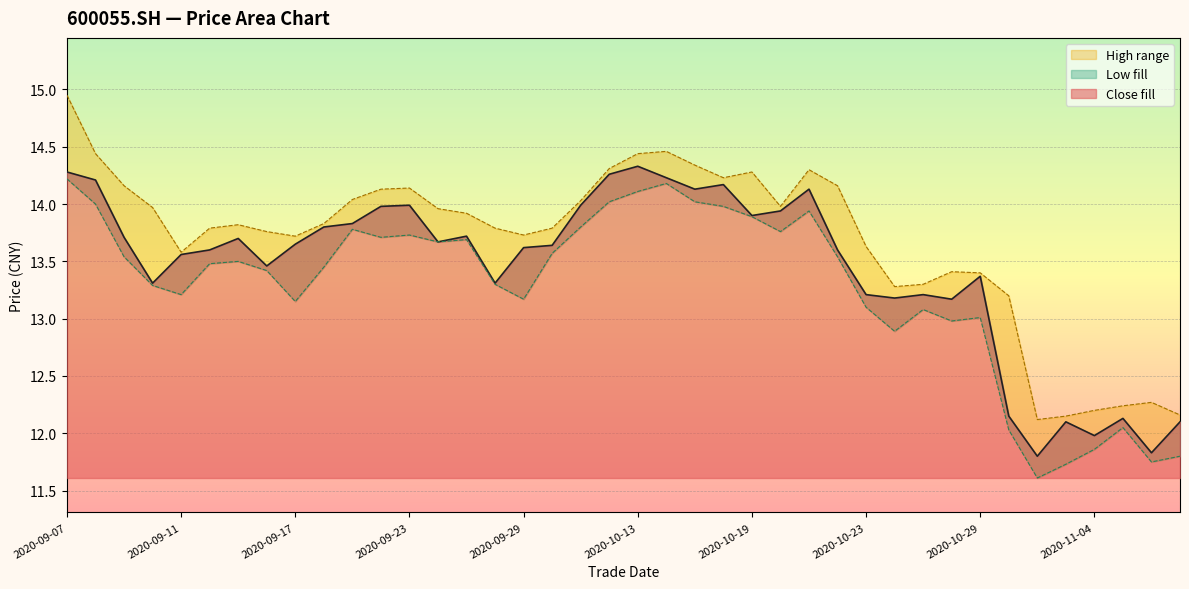

Which series has the widest spread of values?

high